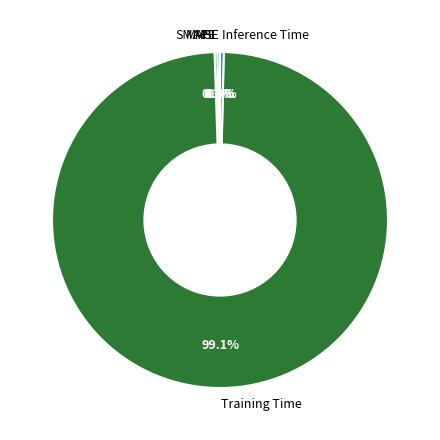

Which slice is the largest?

Training Time